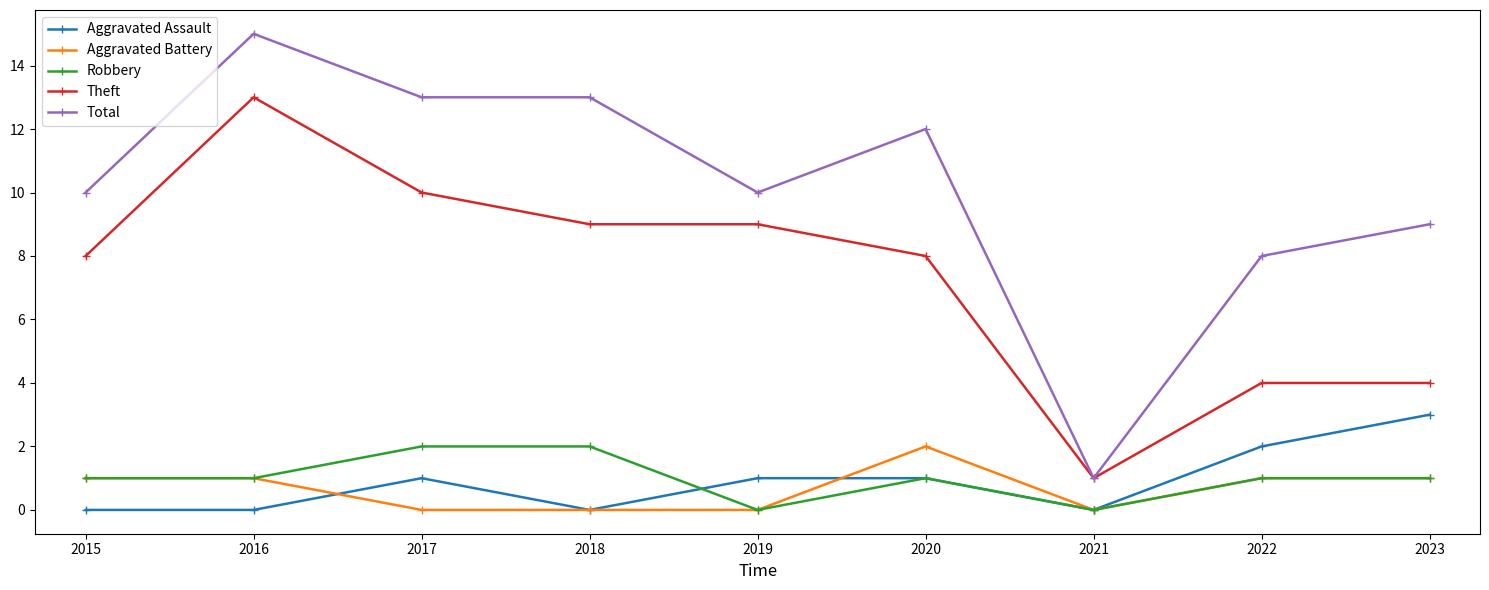

Count the number of data series in this chart.

5